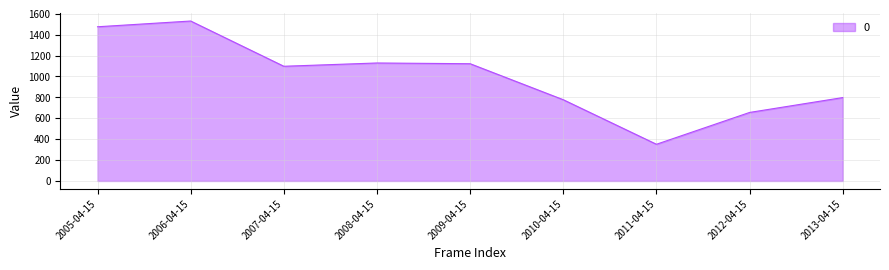

What value does the data have at 2005-04-15?

1476.1